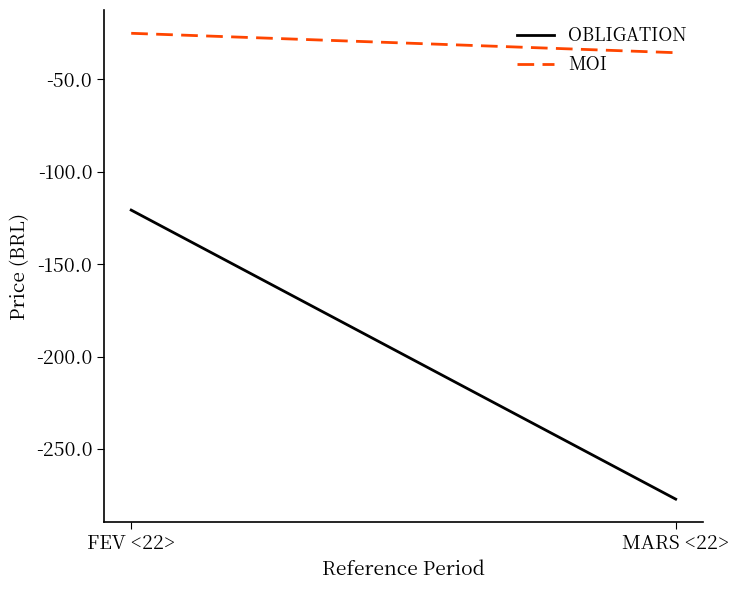

True or false: OBLIGATION has a value of -277.2 at MARS <22>.

True